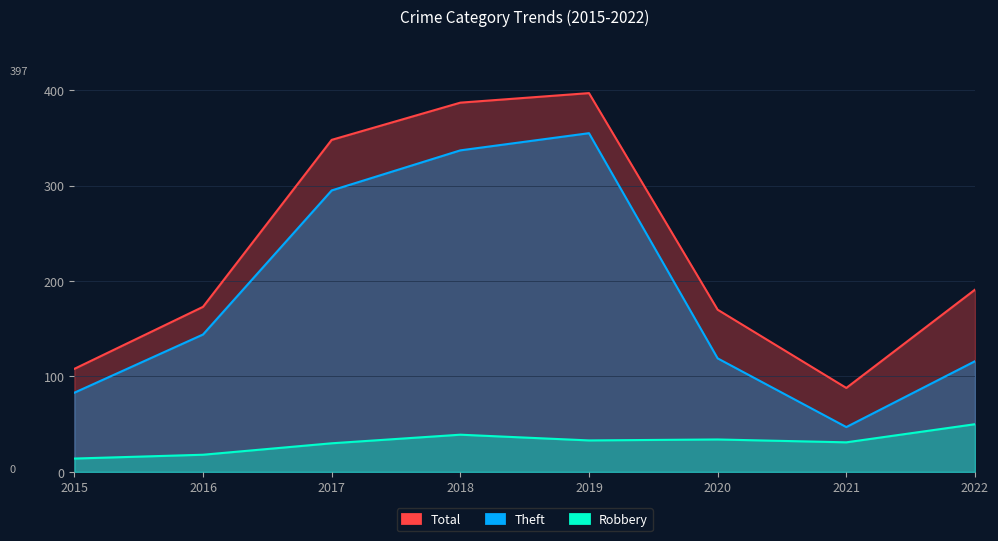

Where is the first local minimum for Total?

2021